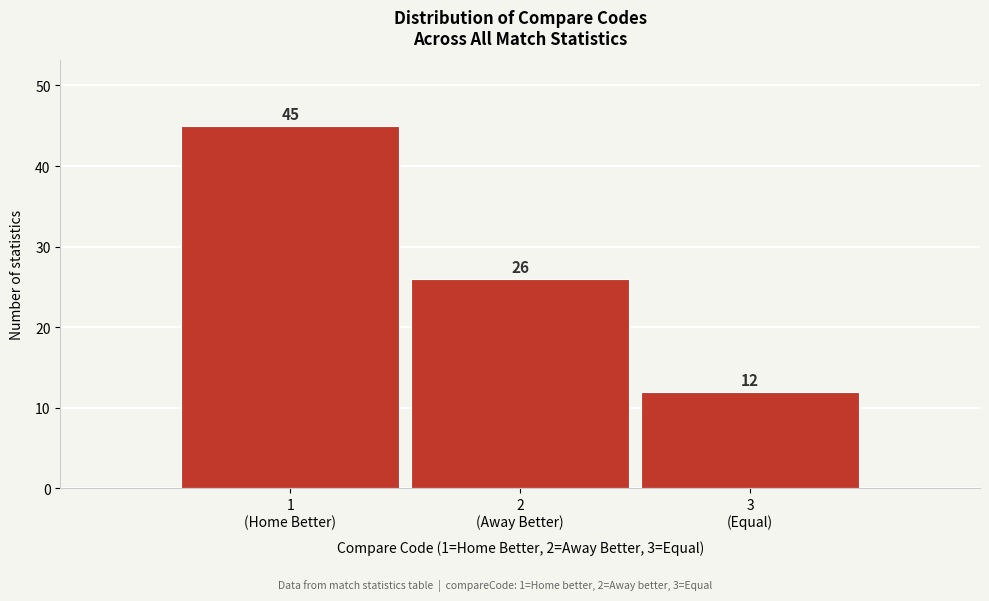

Reading left to right, transcribe all the data shown in this chart.

45	26	12